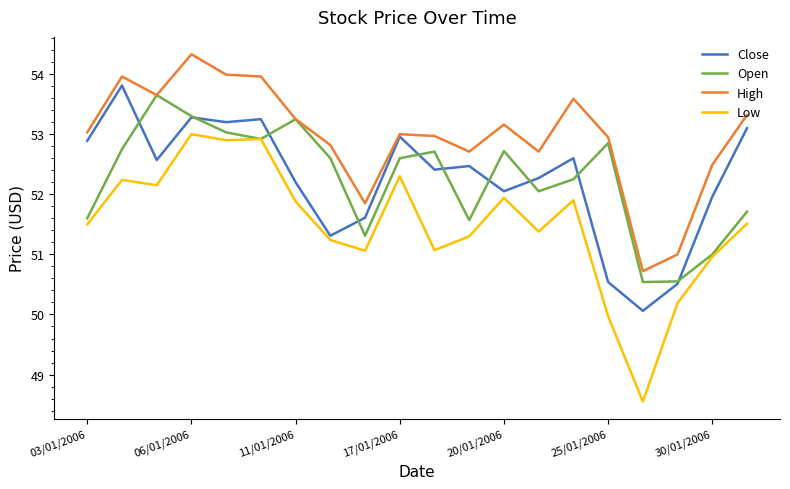

List the series in order of their peak value, lowest first.

Low, Open, Close, High